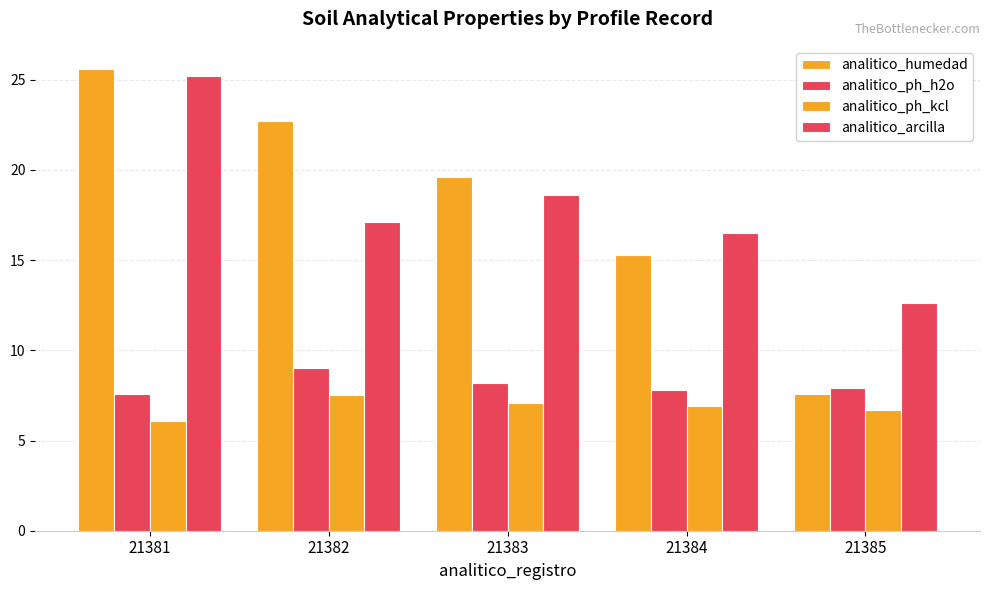

Which series changed the most between 21382 and 21384?

analitico_humedad